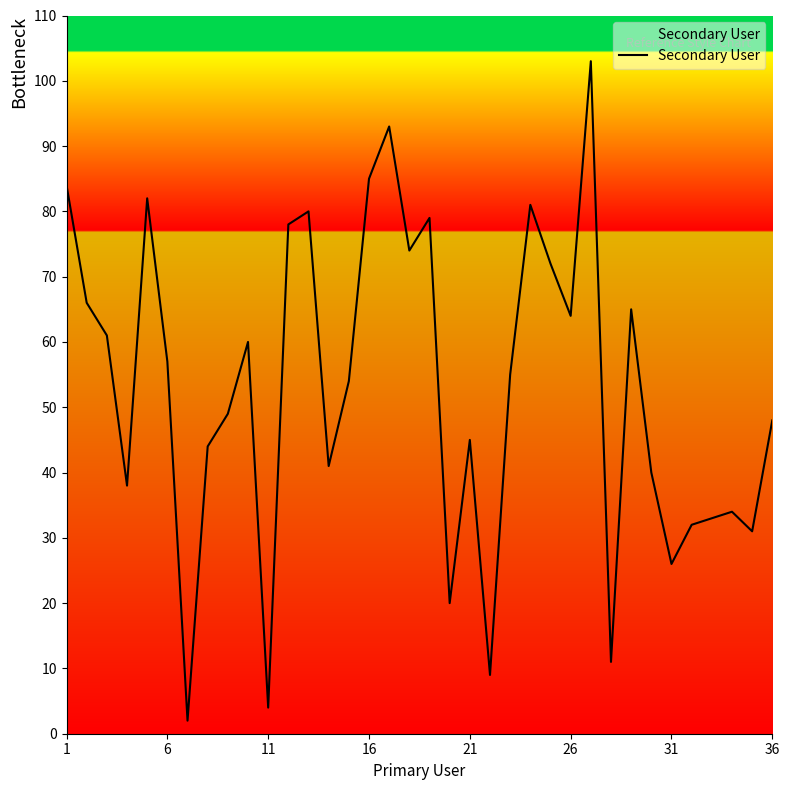

How many lines are shown in the chart?

1